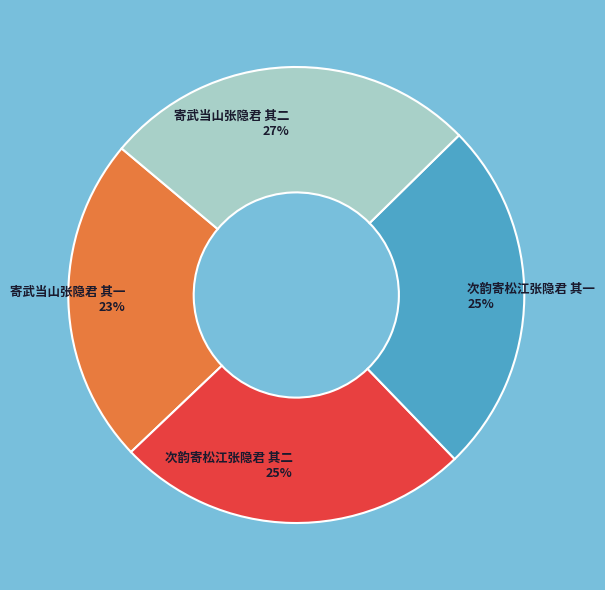

To the nearest percent, what portion does 次韵寄松江张隐君 其二 represent?

25%